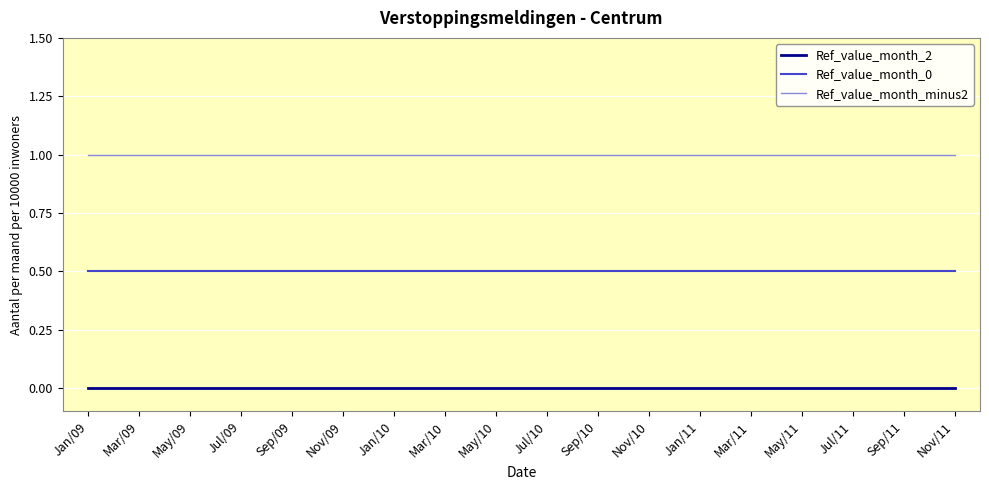

Which series has the largest total across all categories?

Ref_value_month_minus2